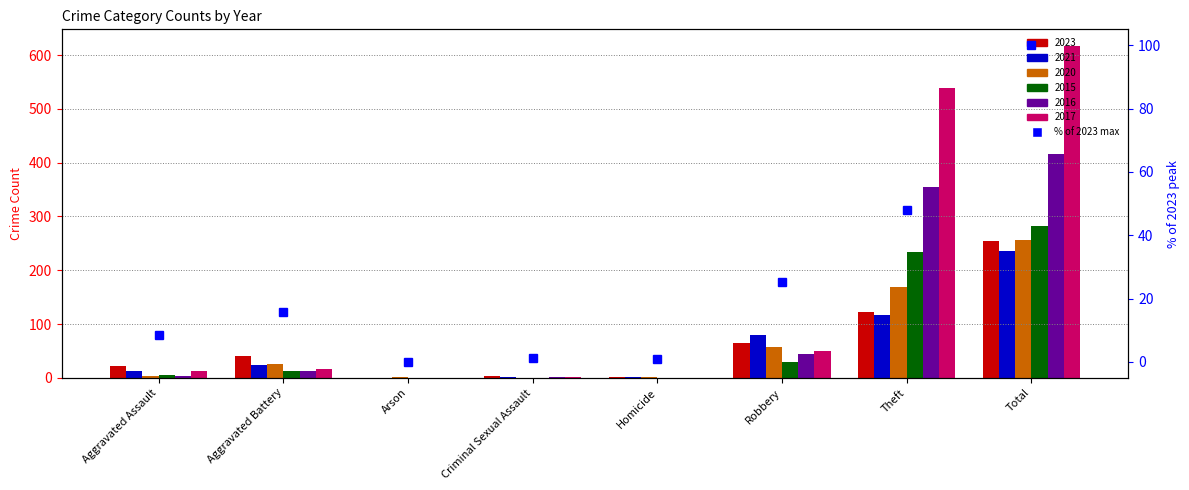

What is the label of the 7th bar from the right?

Aggravated Battery